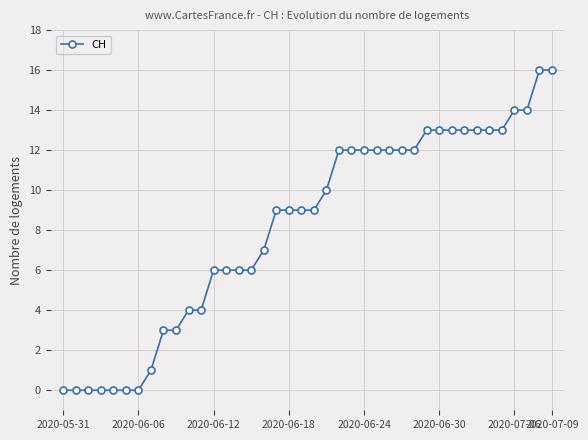

Count the number of data series in this chart.

1